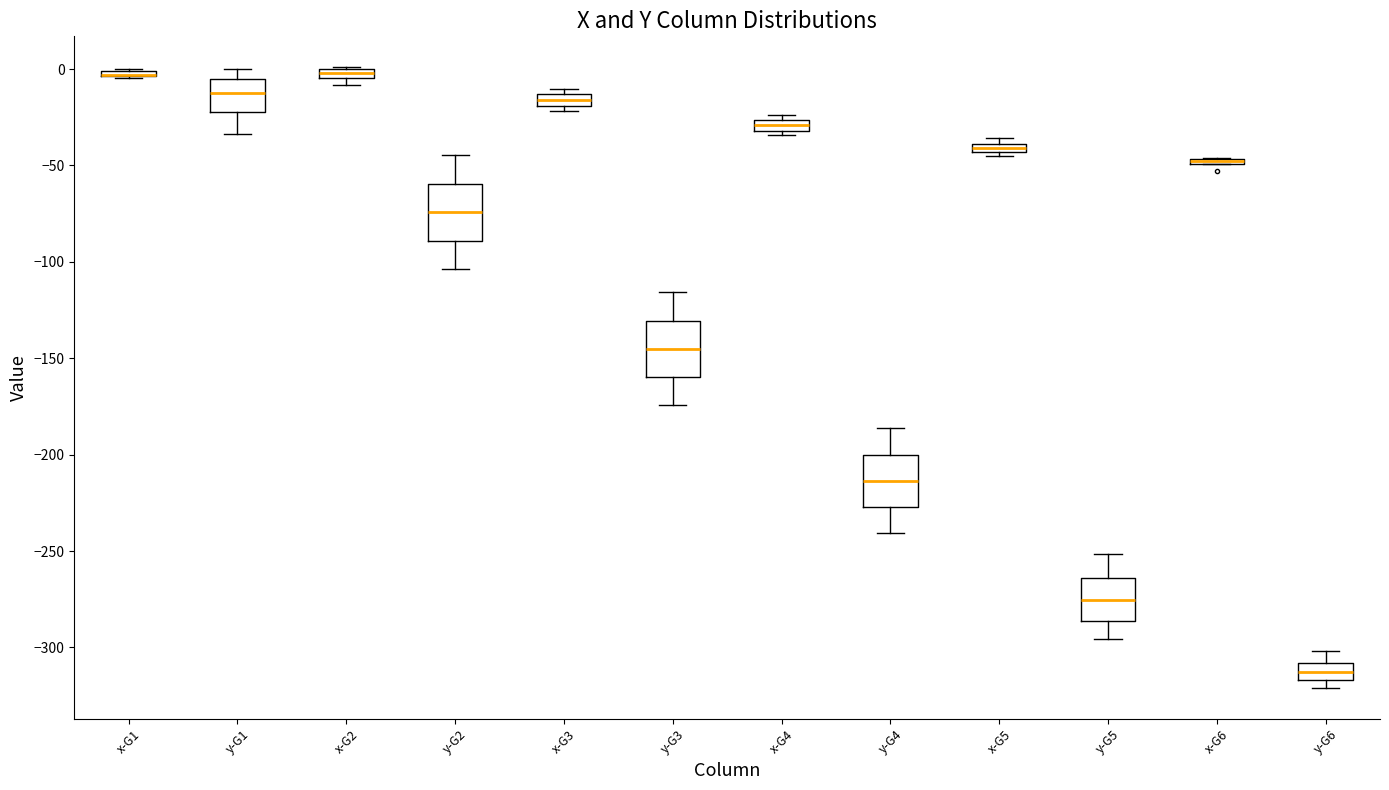

Where is the upper edge of the box for x-G5 on the y-axis? The values are not printed on the chart, so give them approximately, as read against the axis.

-40